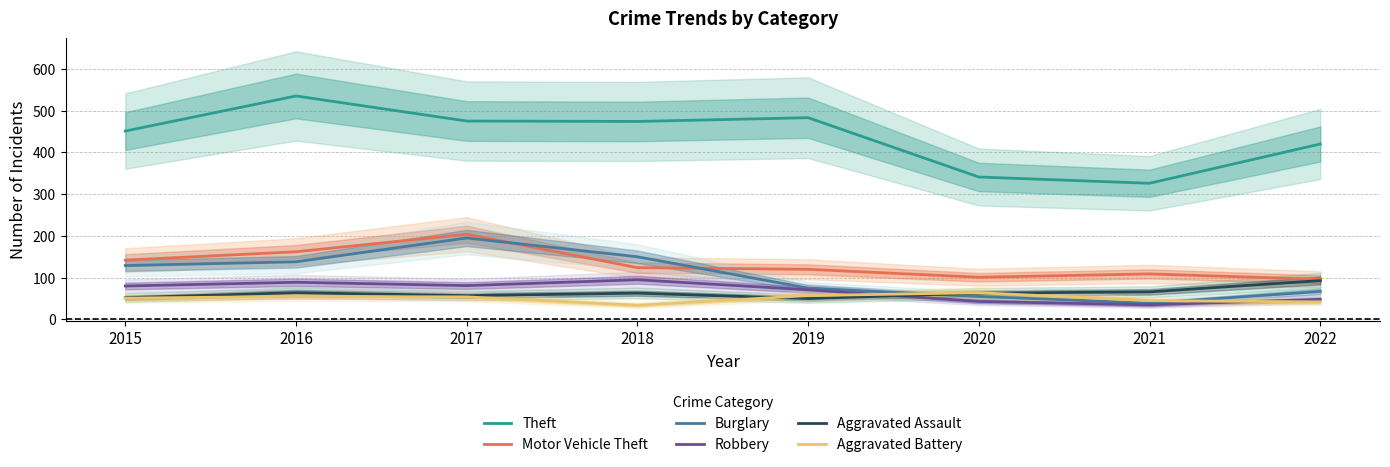

Where does the Robbery series first go above 80?

2016